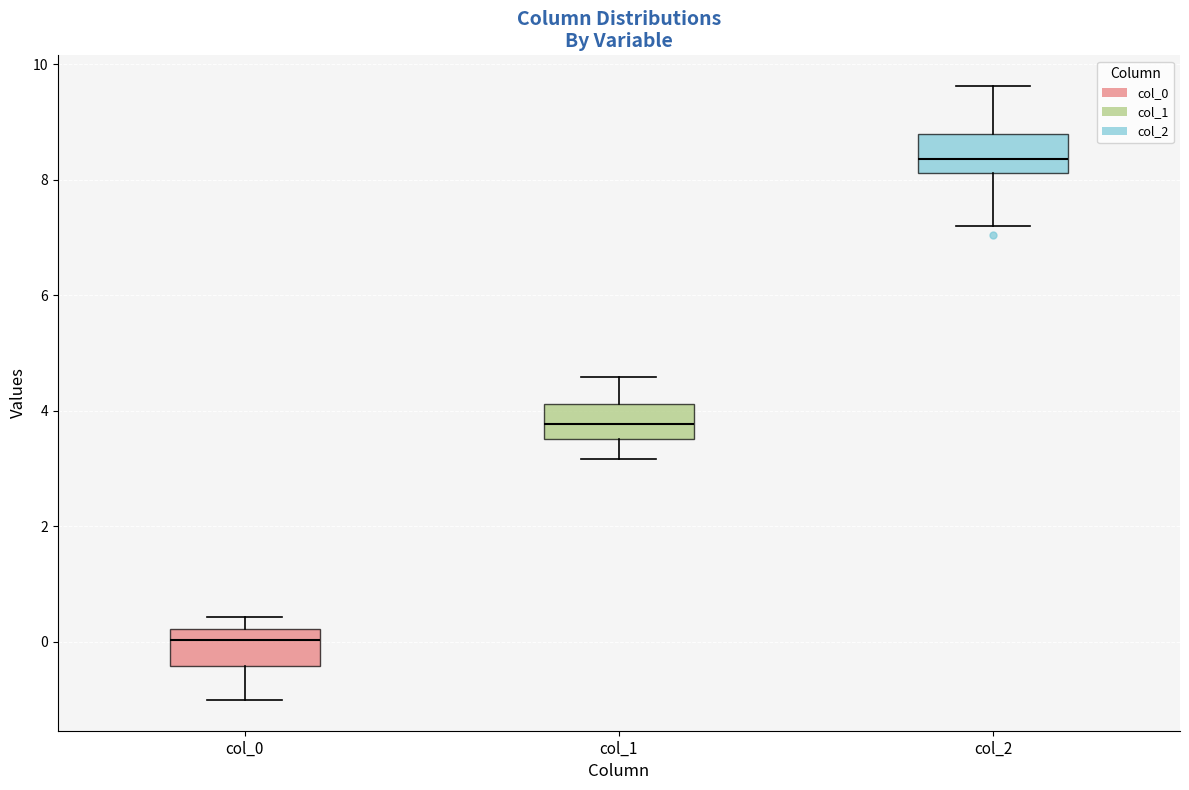

Where is the lower edge of the box for col_0 on the y-axis? The values are not printed on the chart, so give them approximately, as read against the axis.

-0.4